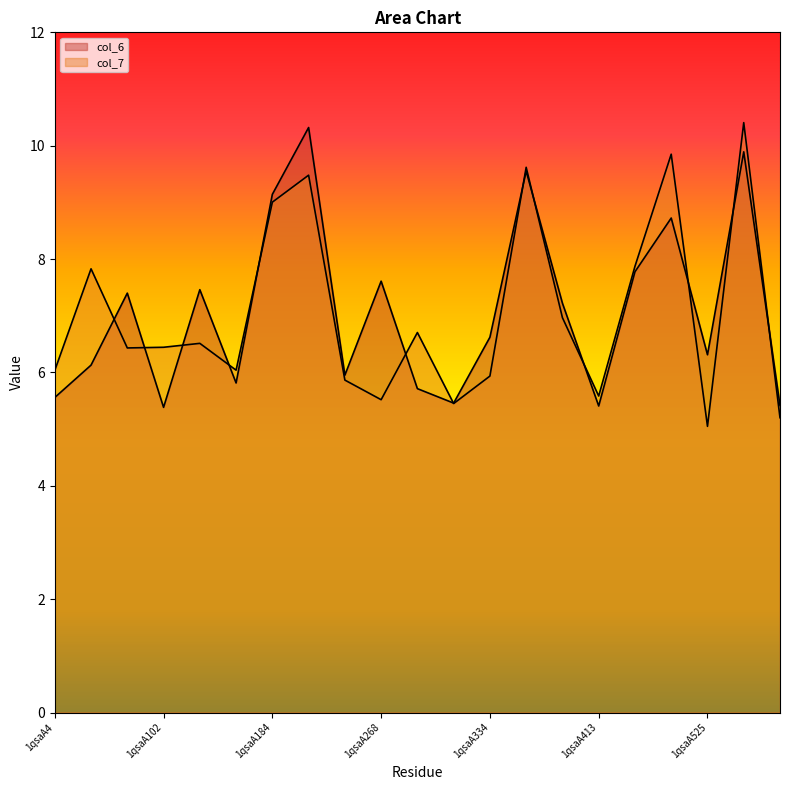

What is the difference between the col_7 values at 1qsaA413 and 1qsaA4?

0.5